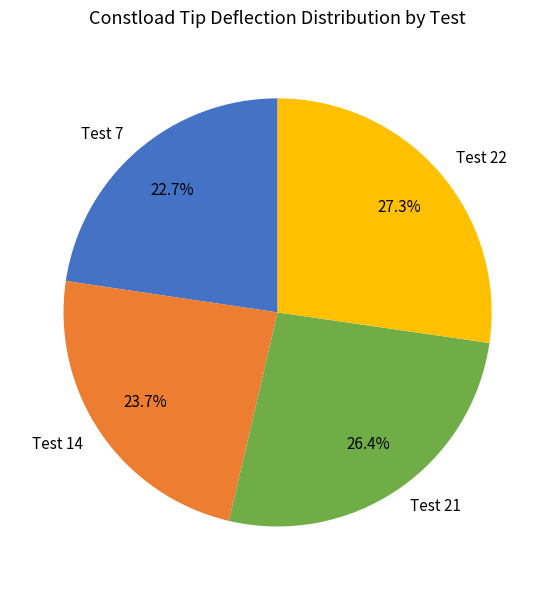

To the nearest percent, what portion does Test 21 represent?

26%